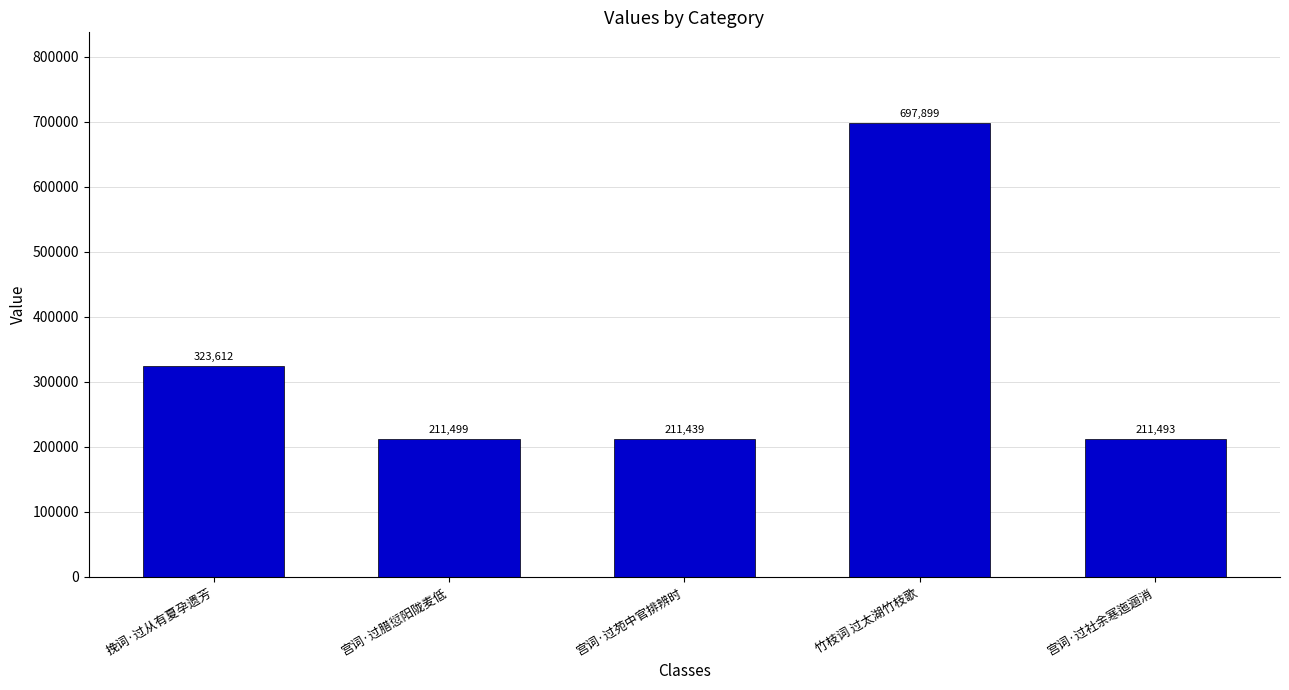

What is the change in value from 挽词·过从有夏孕遗芳 to 宫词·过腊愆阳陇麦低?

-112113